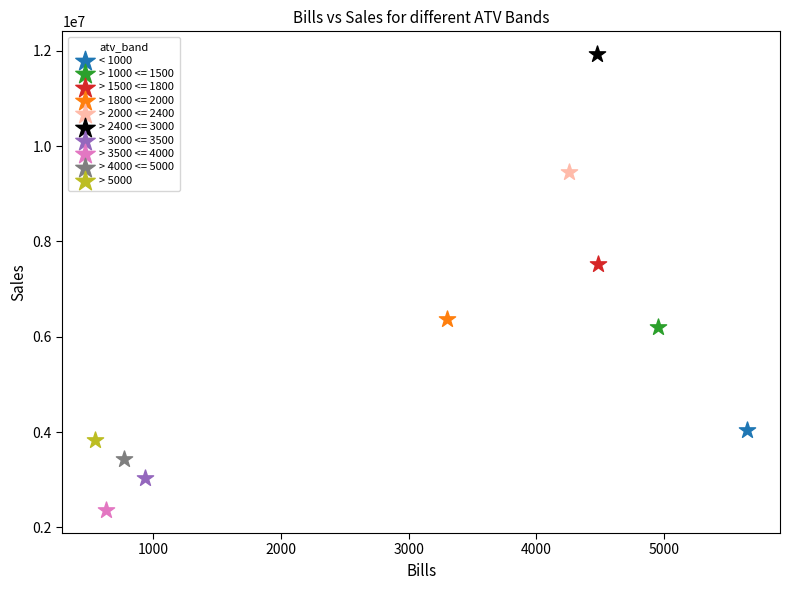

What are all the series names shown in the legend?

< 1000, > 1000 <= 1500, > 1500 <= 1800, > 1800 <= 2000, > 2000 <= 2400, > 2400 <= 3000, > 3000 <= 3500, > 3500 <= 4000, > 4000 <= 5000, > 5000